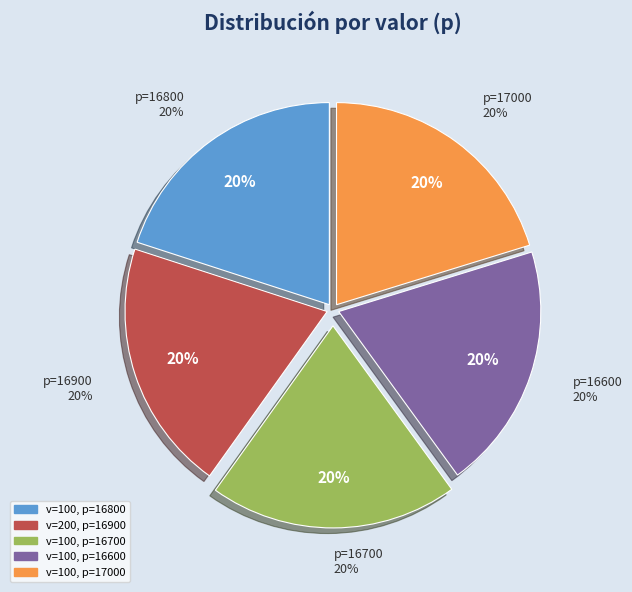

Which slice is the largest?

v=100 (p=17000)